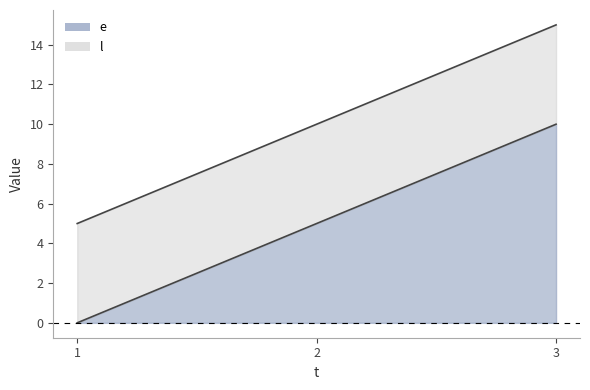

Which category has the highest value across all series?

3